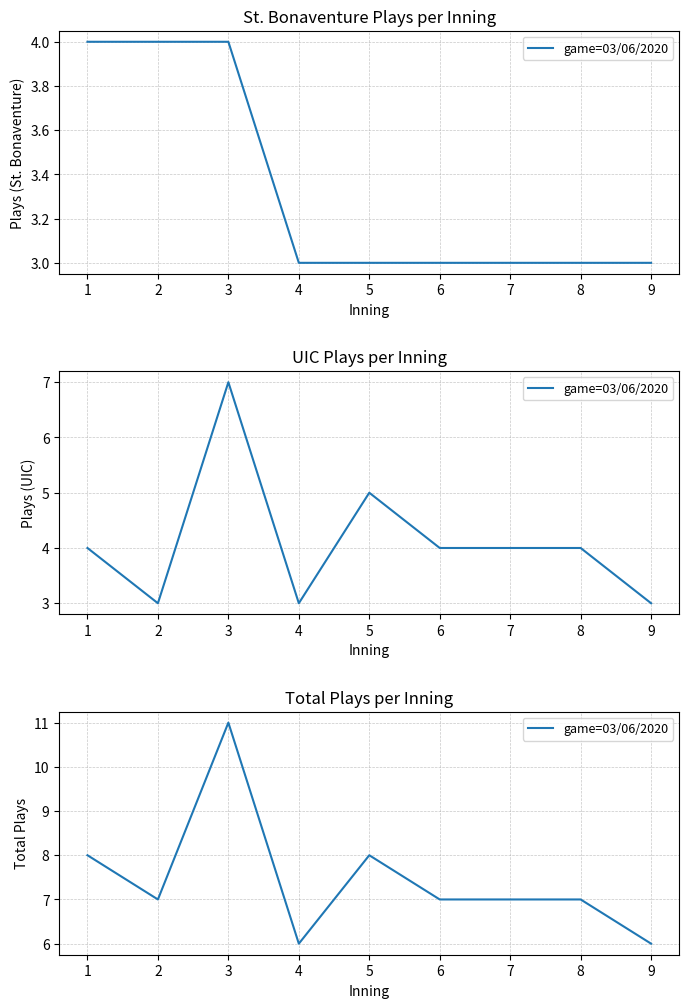

Between 8 and 3, which is larger?

3